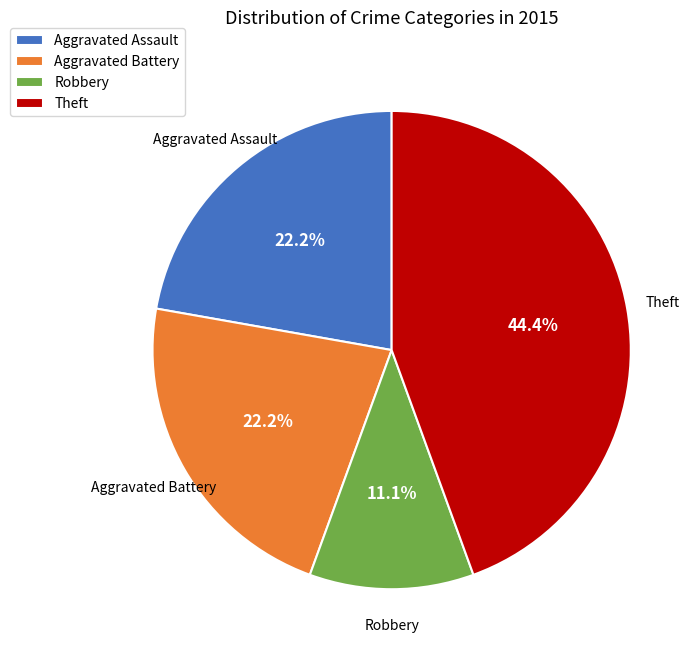

Is there a majority slice in this chart?

No